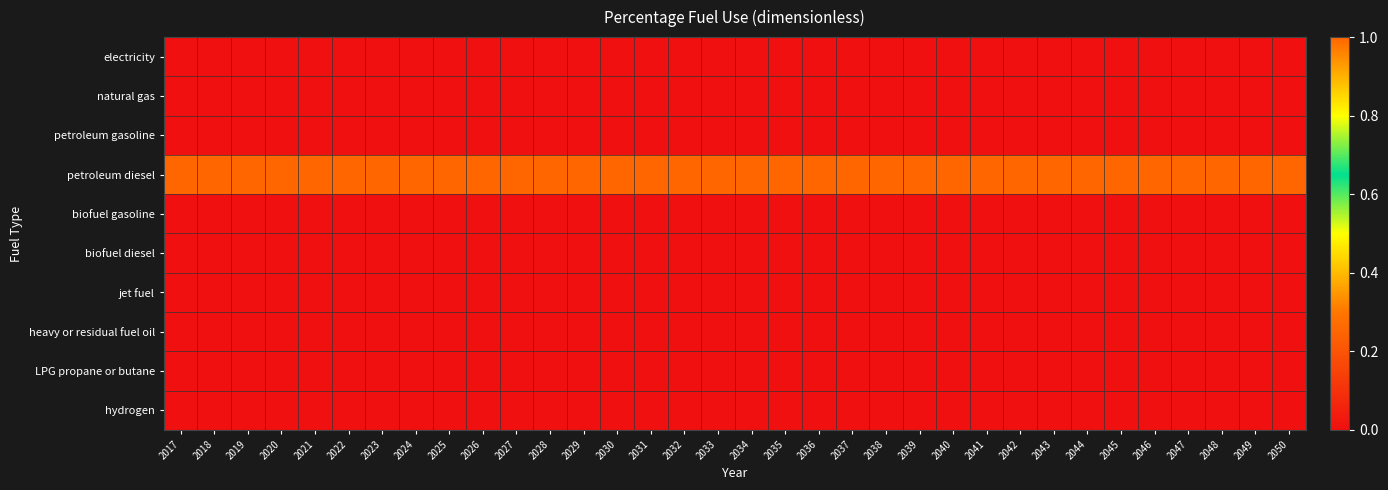

Between 2043 and 2029, which is larger?

2043